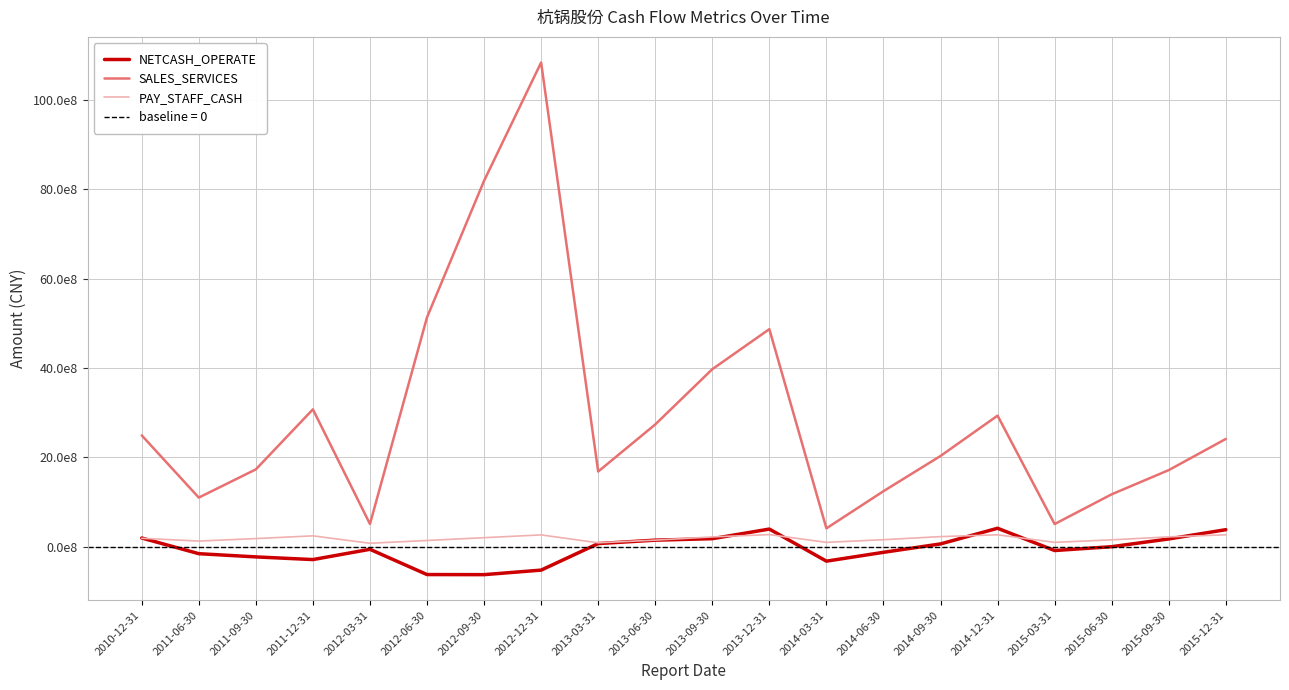

Reading right to left, what are all the values shown in this chart?

NETCASH_OPERATE: 2015-12-31=384658914.2	2015-09-30=177527140.1	2015-06-30=4084338.8	2015-03-31=-81779557.7	2014-12-31=416325600.4	2014-09-30=66144255.4	2014-06-30=-121731292.5	2014-03-31=-319439578.2	2013-12-31=398359203.9	2013-09-30=183368592.7	2013-06-30=150313007.6	2013-03-31=73890474.2	2012-12-31=-519938266.4	2012-09-30=-621396355.4	2012-06-30=-619346883.2	2012-03-31=-54247961.0	2011-12-31=-284048504.6	2011-09-30=-224197399.9	2011-06-30=-152380570.8	2010-12-31=198479044.7
SALES_SERVICES: 2015-12-31=2414542805.7	2015-09-30=1717309018.8	2015-06-30=1176335617.4	2015-03-31=510880235.4	2014-12-31=2936570023.4	2014-09-30=2033852587.1	2014-06-30=1245813497.9	2014-03-31=414500793.8	2013-12-31=4871214795.8	2013-09-30=3975152817.3	2013-06-30=2739036210.3	2013-03-31=1685542881.1	2012-12-31=10837257828.9	2012-09-30=8190866639.6	2012-06-30=5135314829.0	2012-03-31=511334397.6	2011-12-31=3076762405.6	2011-09-30=1733778578.4	2011-06-30=1102802017.5	2010-12-31=2494683607.2
PAY_STAFF_CASH: 2015-12-31=270163921.9	2015-09-30=224041898.3	2015-06-30=157226662.4	2015-03-31=100982147.2	2014-12-31=270163921.9	2014-09-30=229613440.3	2014-06-30=160778430.7	2014-03-31=101011857.2	2013-12-31=274868868.0	2013-09-30=222833315.9	2013-06-30=150809836.6	2013-03-31=91149115.4	2012-12-31=267694961.1	2012-09-30=205872931.3	2012-06-30=142946231.1	2012-03-31=80738186.8	2011-12-31=246627794.6	2011-09-30=185873800.4	2011-06-30=129821867.4	2010-12-31=191747824.6